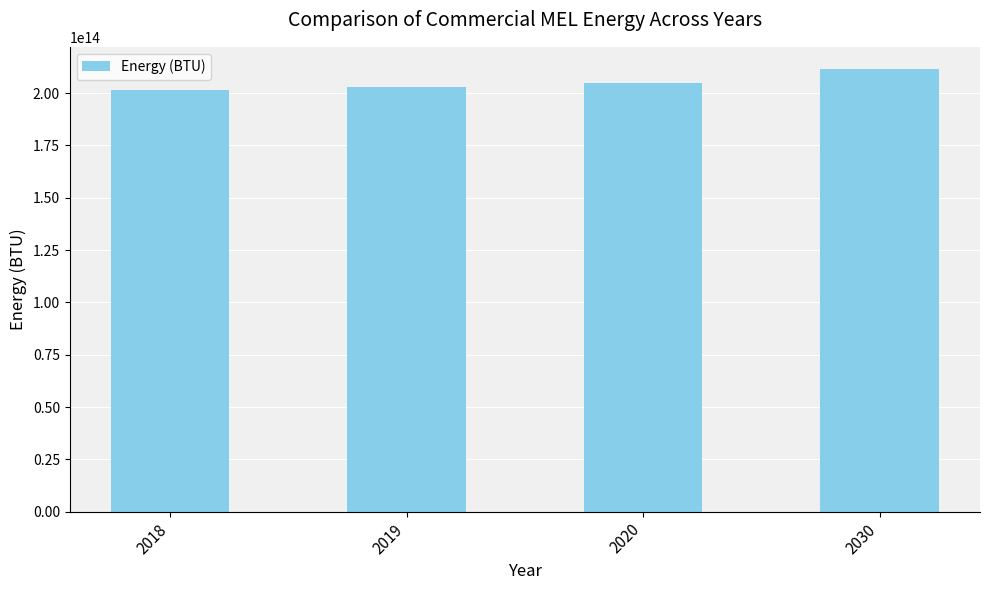

The value at 2018 is 201308000000000. True or false?

True